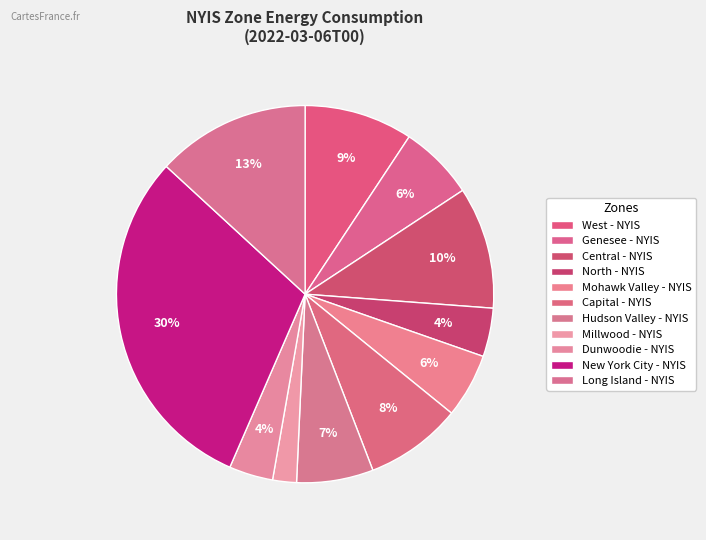

Is West - NYIS the majority of the pie?

No